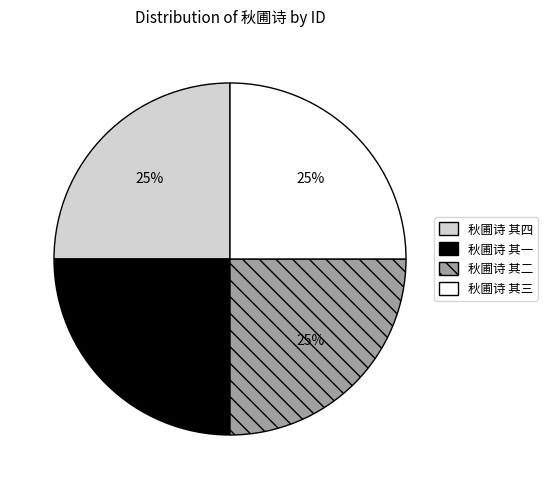

Is it true that 秋圃诗 其一 is 25% of the pie?

True